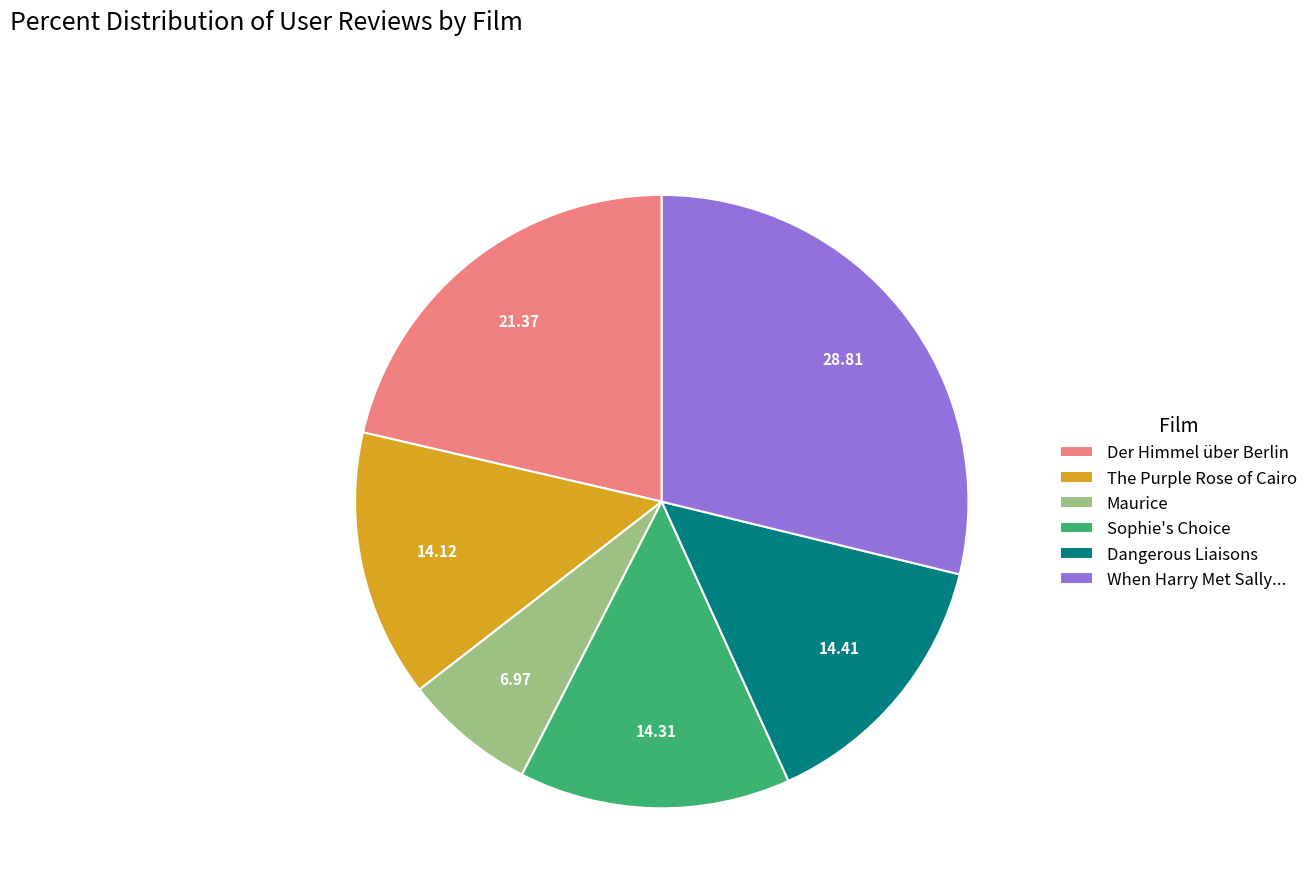

What is the smallest slice in the pie chart?

Maurice